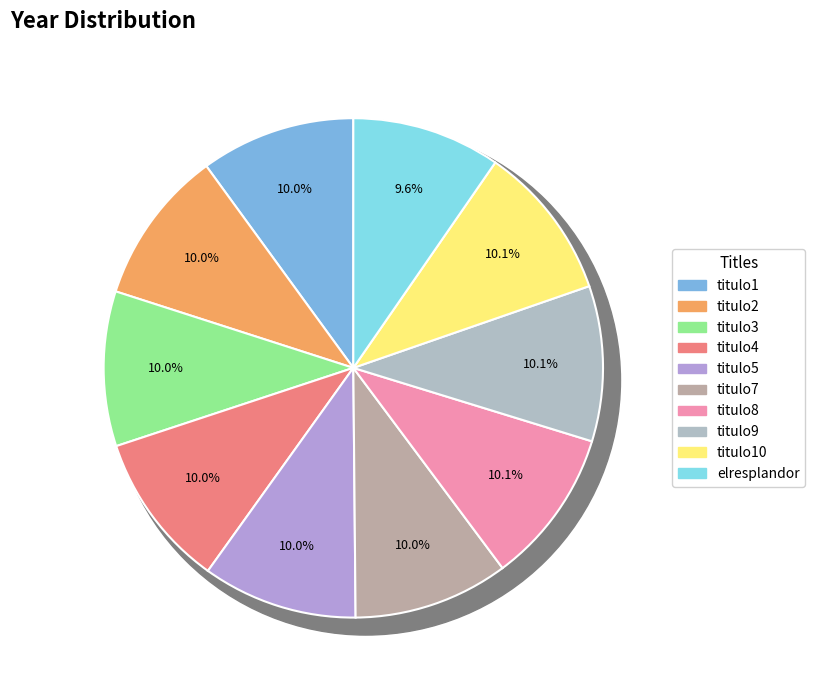

Count the number of slices in the pie.

10